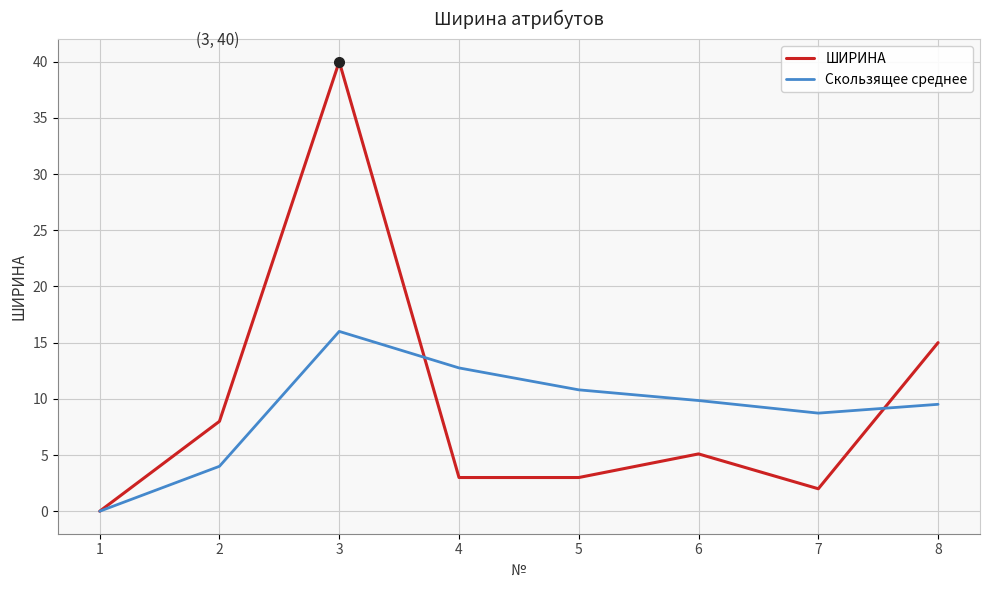

At how many categories does at least one series exceed 17?

1